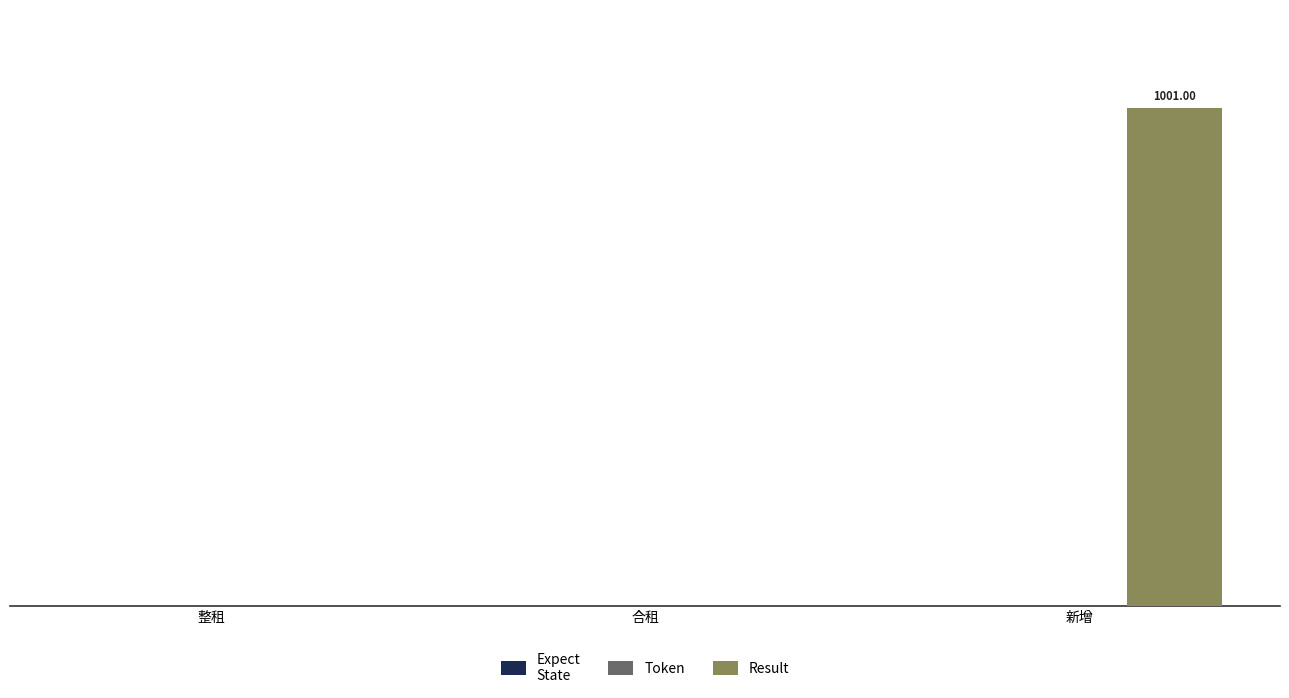

How many bars are there in total?

9